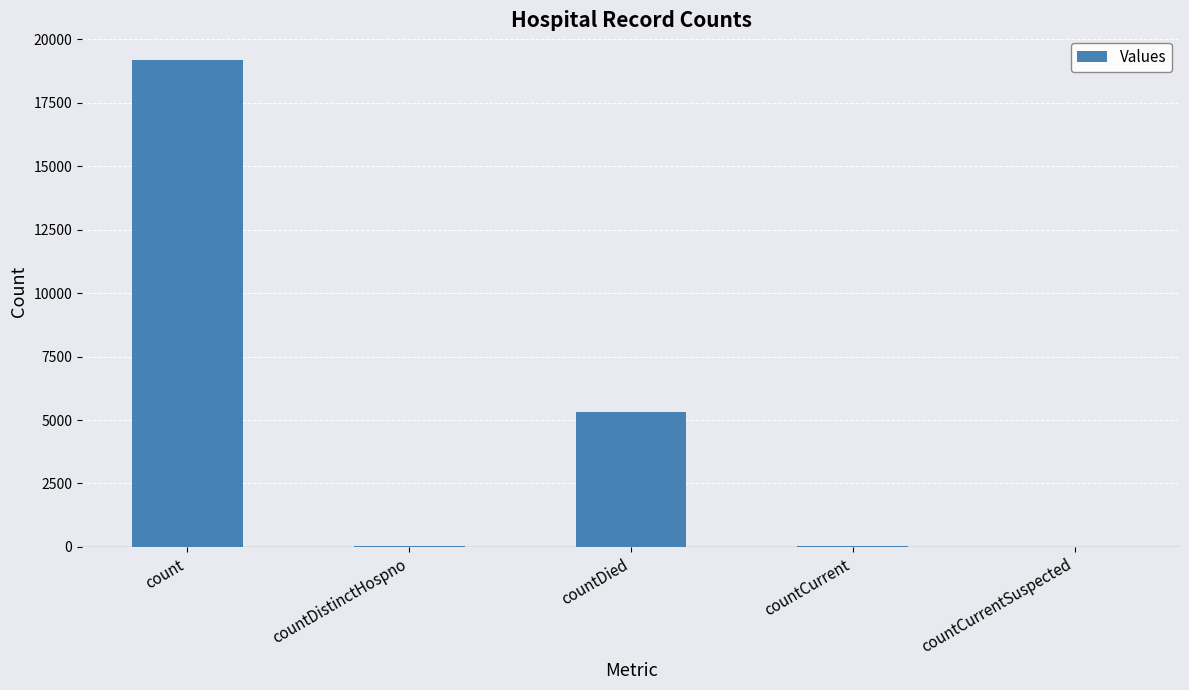

Count the number of categories in the chart.

5